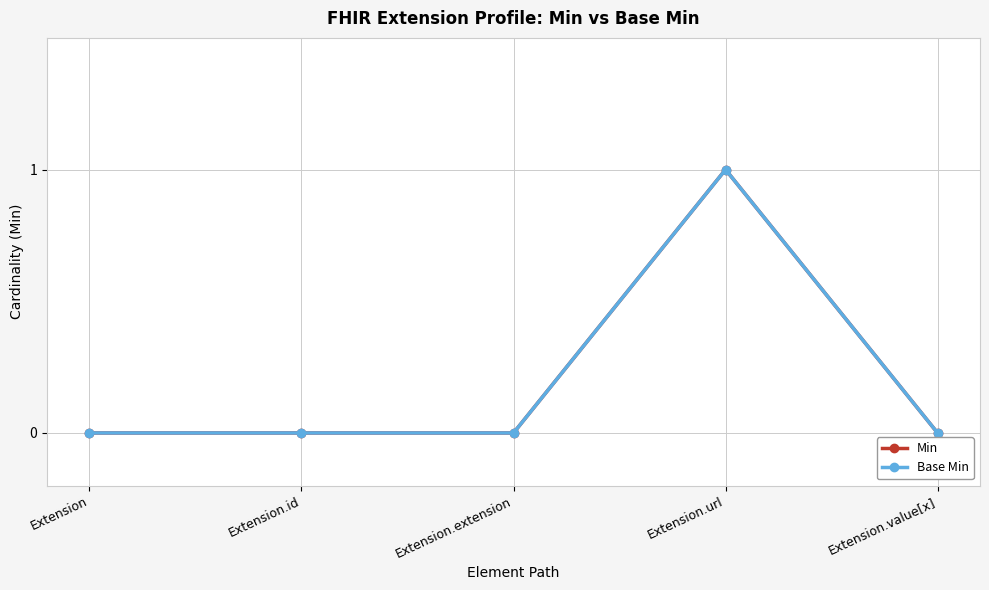

Reading left to right, extract all data points from this chart.

Min: 0	0	0	1	0
Base Min: 0	0	0	1	0